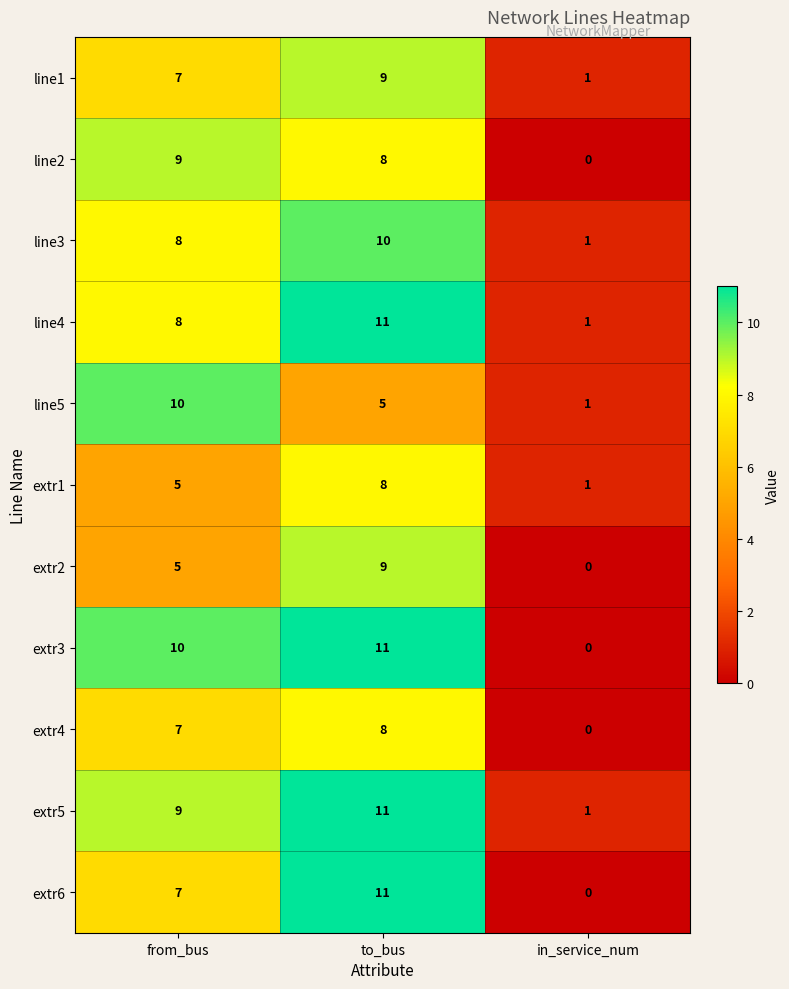

Between from_bus and to_bus, which series saw the biggest shift?

line5